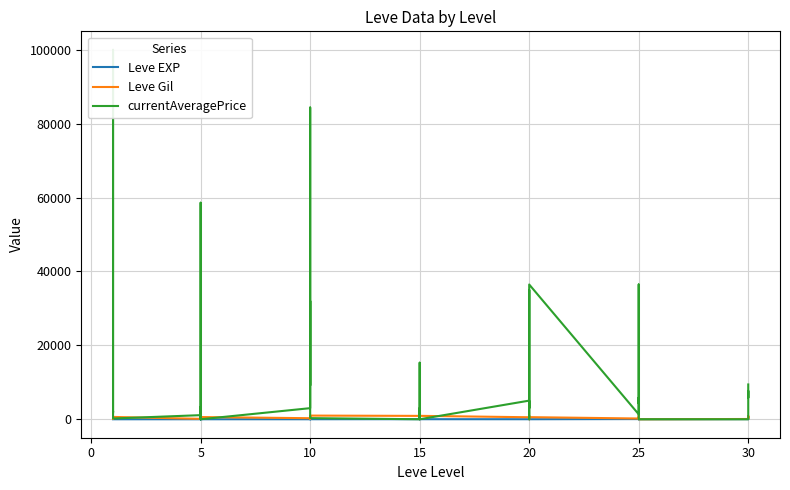

Reading left to right, extract all data points from this chart.

Leve EXP: 1	1	1	1	1	1	4	6	2	5	2	3	4	7	3	9	13	9	18	13	7	24	18	14	9	16	28	17	12	8	47	36	8	39	36	12	31	64	31	62
Leve Gil: 330	690	630	160	690	630	110	840	790	220	490	600	280	880	780	430	90	990	910	40	170	790	910	920	540	800	10	120	960	570	200	390	660	990	390	0	70	910	330	560
currentAveragePrice: 1820	3763	100000	1893	2219	207	1108	58607	400	0	3262	0	3000	34900	84377	9150	32000	305	0	15304	372	3000	305	0	5042	3000	34980	23700	0	36477	1336	3187	36477	4275	5824	0	0	7683	5824	9419